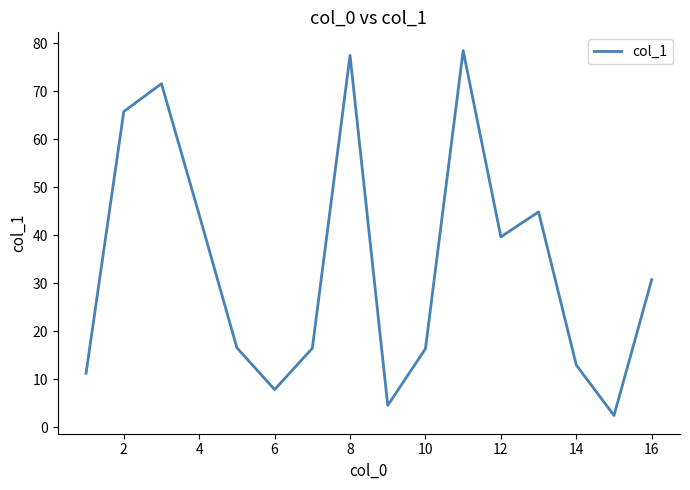

What is the greatest value displayed?

78.5